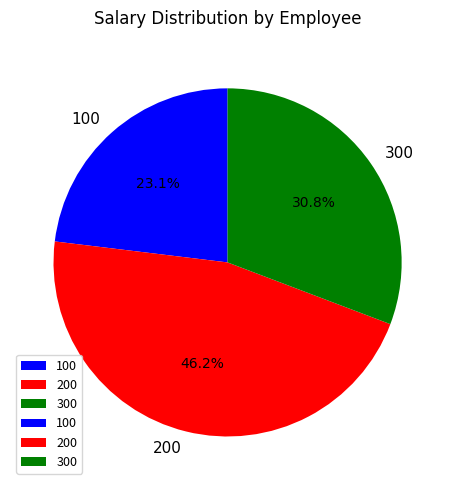

Rank the categories by value from highest to lowest.

200, 300, 100